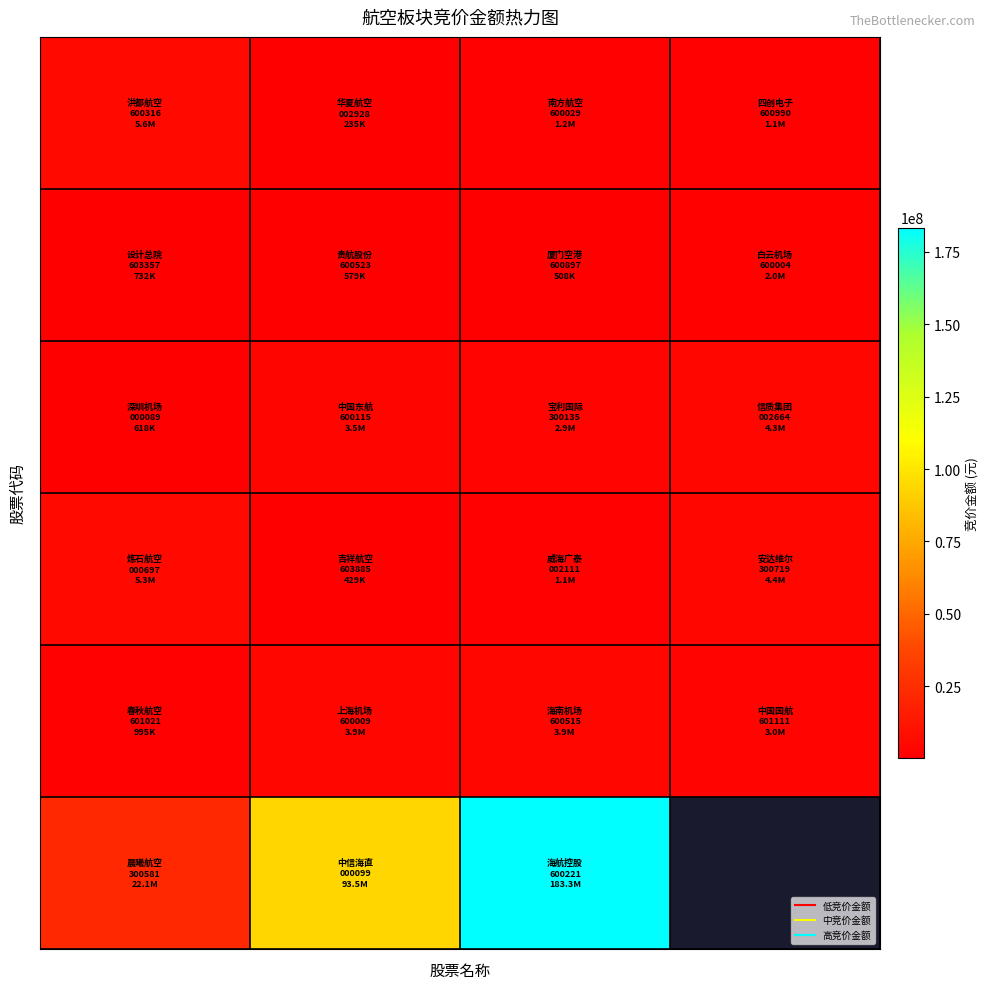

What is the minimum value shown in the chart?

234596.0